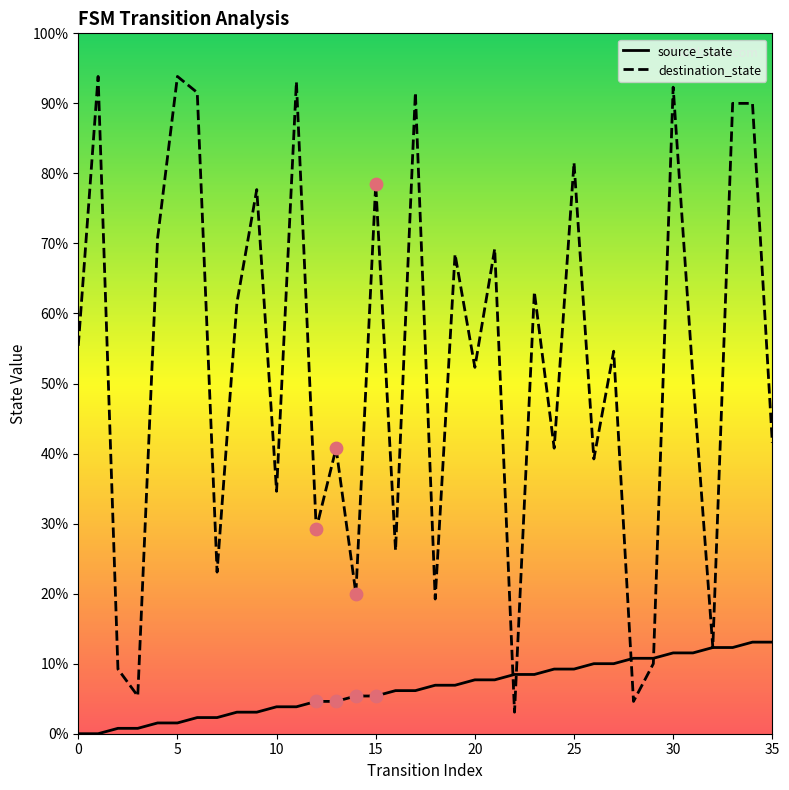

Which series has the largest total across all categories?

destination_state